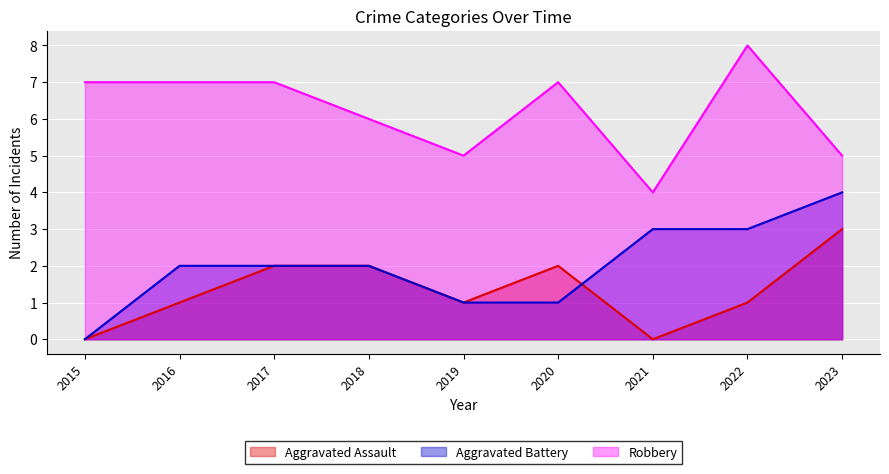

What is the average value of the Aggravated Battery series?

2